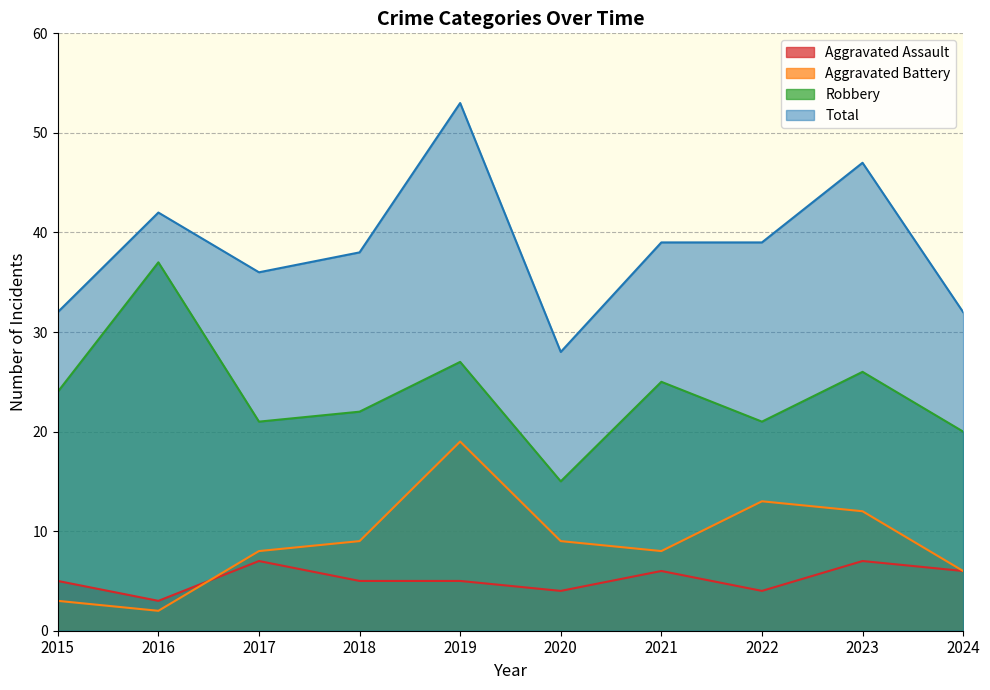

True or false: Robbery and Aggravated Assault intersect in this chart.

False